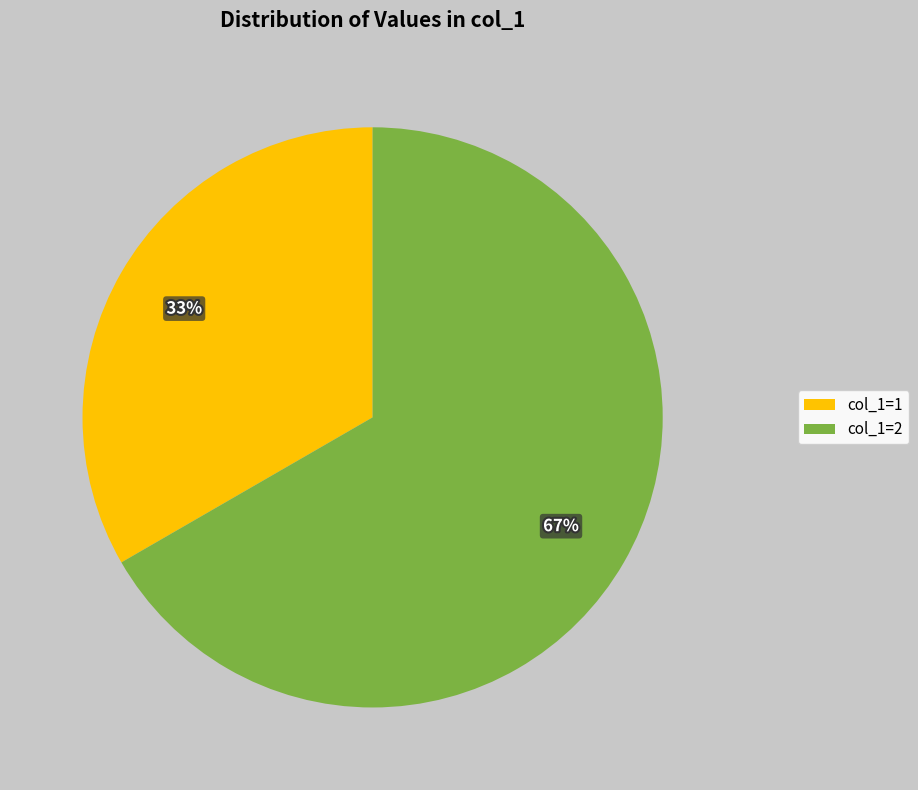

What is the majority slice?

col_1=2